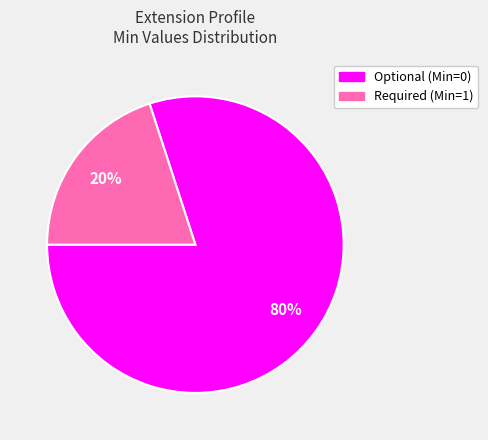

Approximately how many times larger is the value at Optional (Min=0) compared to Required (Min=1)?

4.0